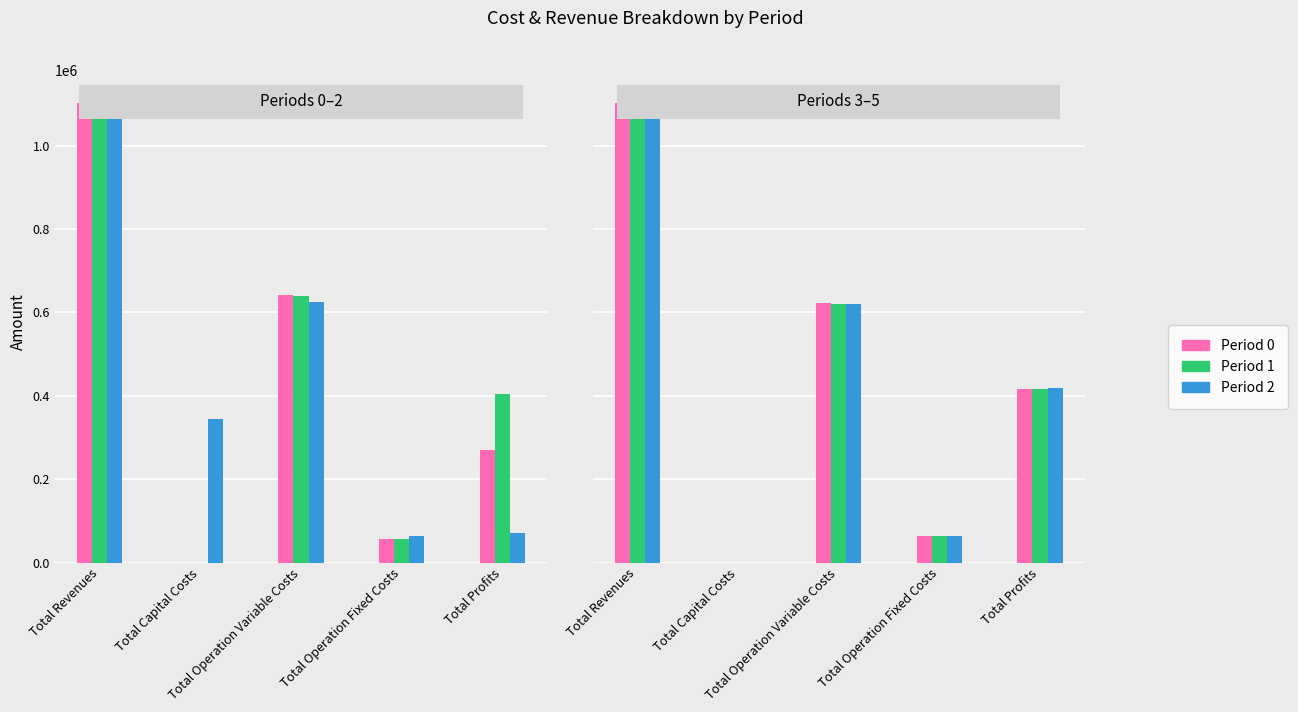

Is it true that Period 0 equals 1070669.5 at Total Operation Variable Costs?

False